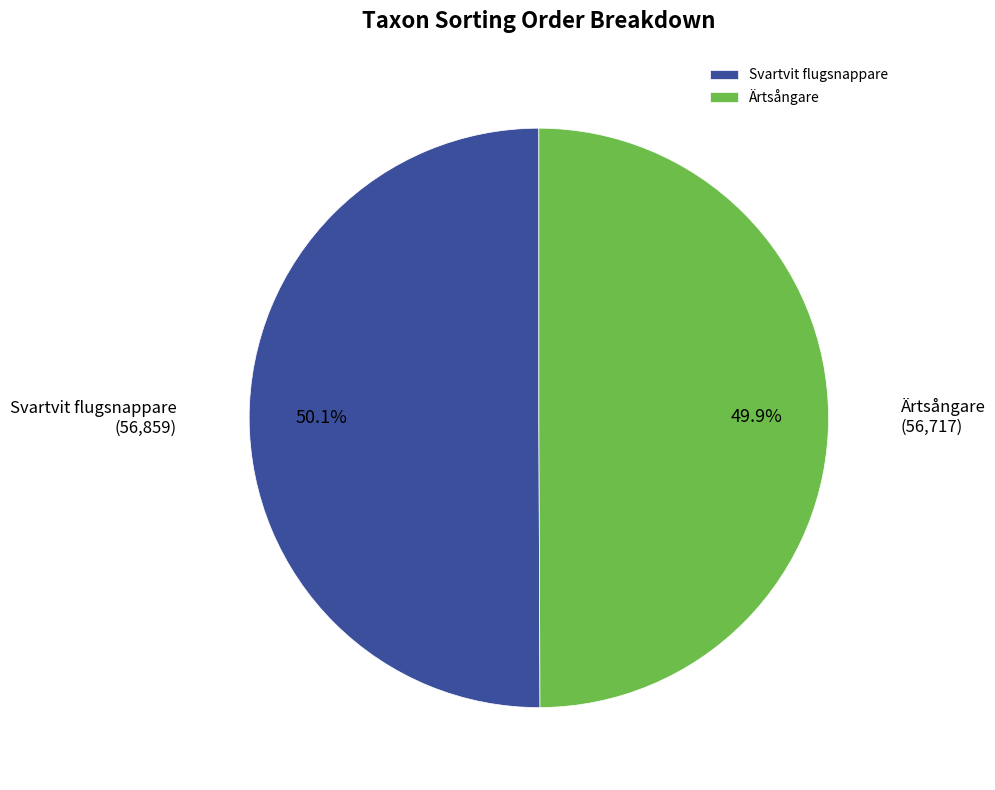

To the nearest percent, what is the average slice percentage?

50%